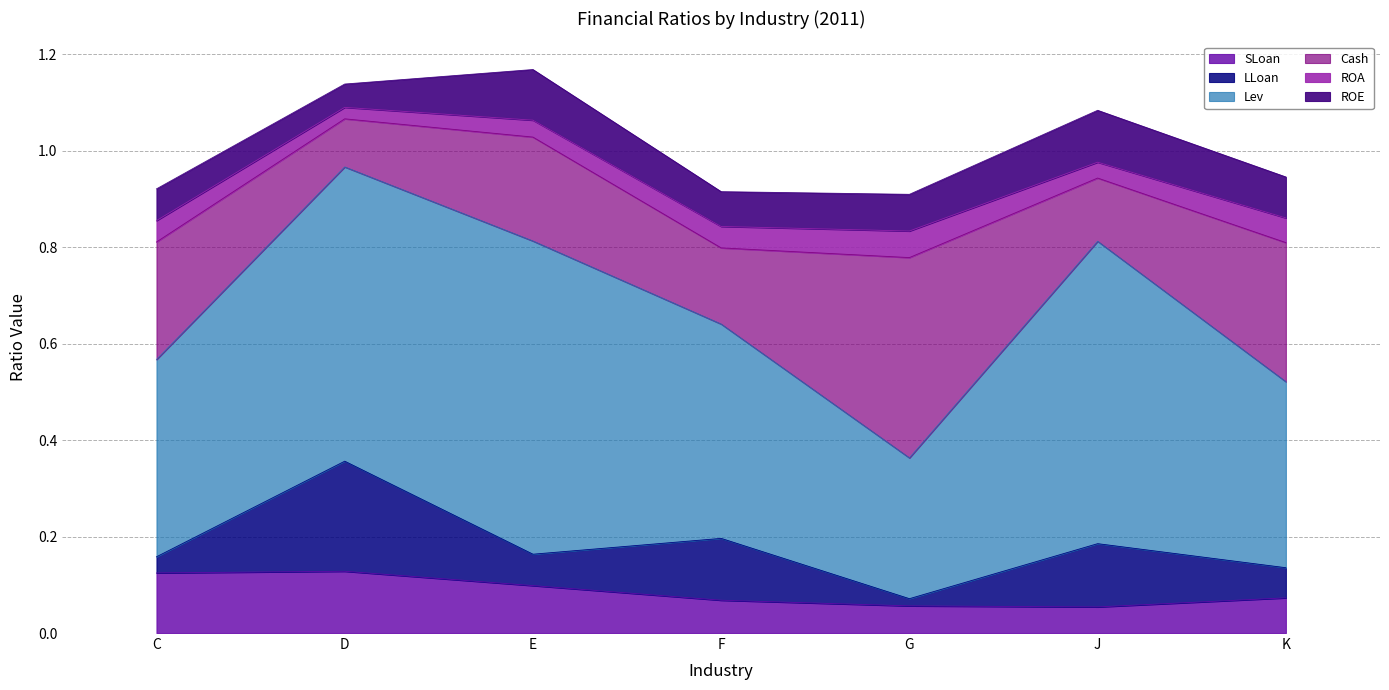

Does the chart have visible grid lines?

Yes